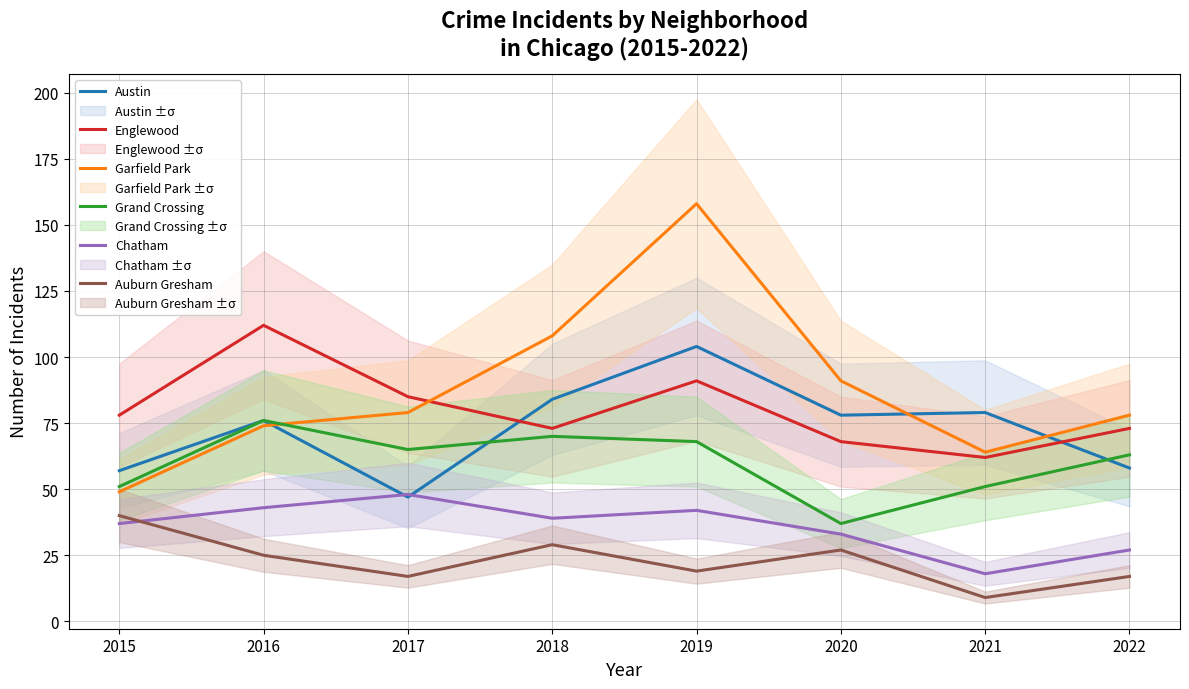

Is this an area chart (filled region under the line)?

No